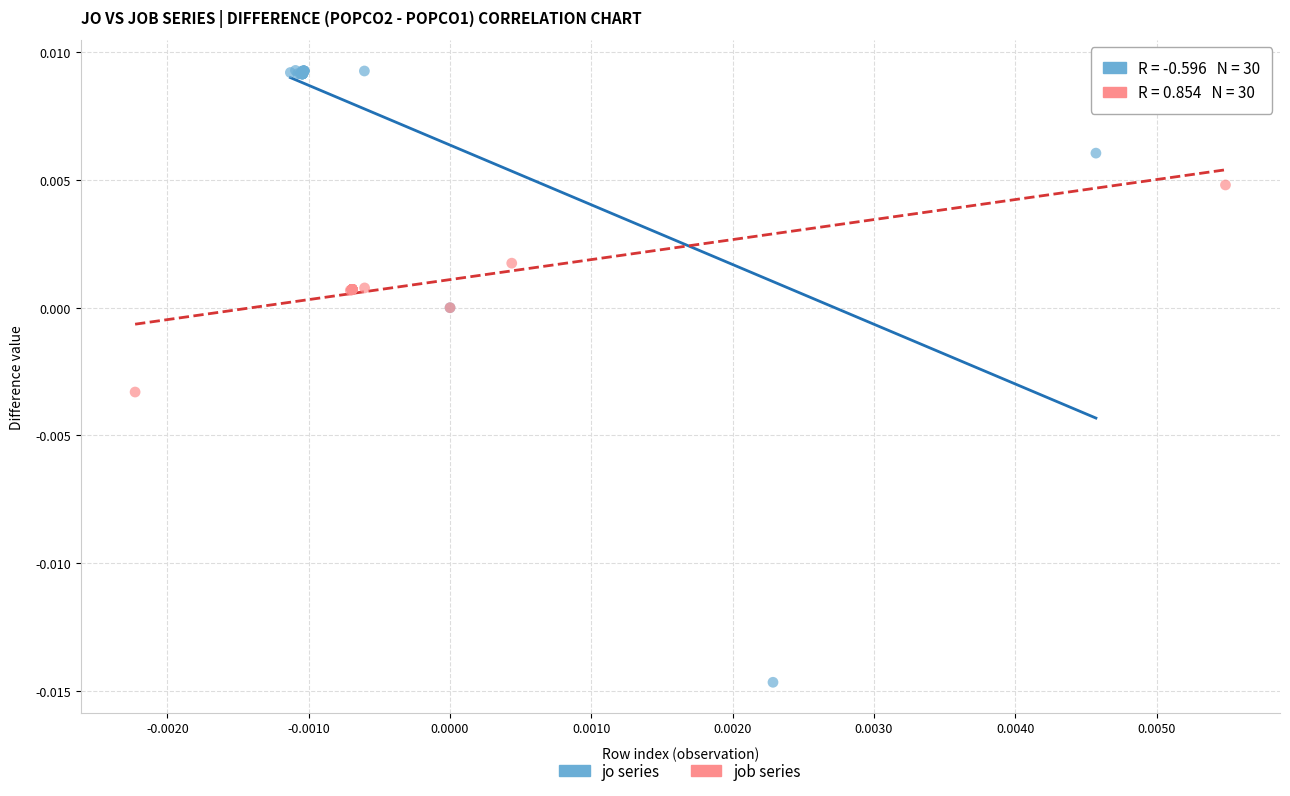

Which series contains the highest Y value?

jo series